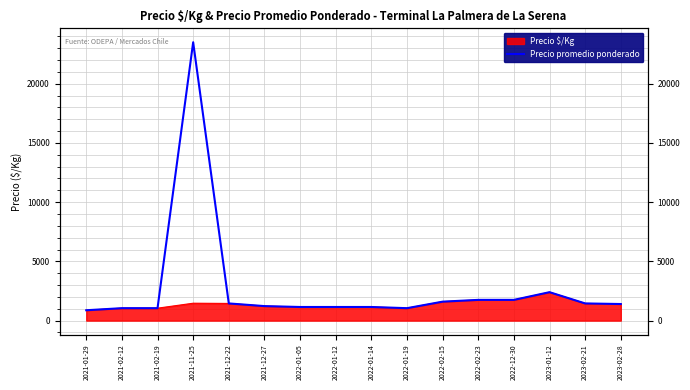

True or false: the data shows 1750 at 2022-02-23.

True